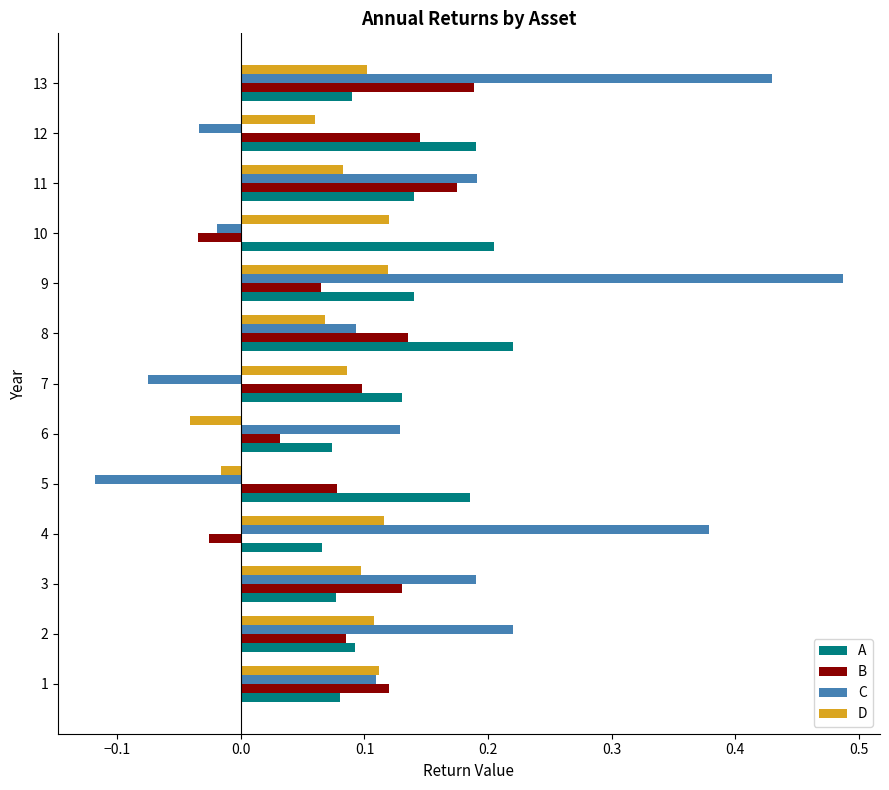

At which category does the chart reach its minimum across all series?

5